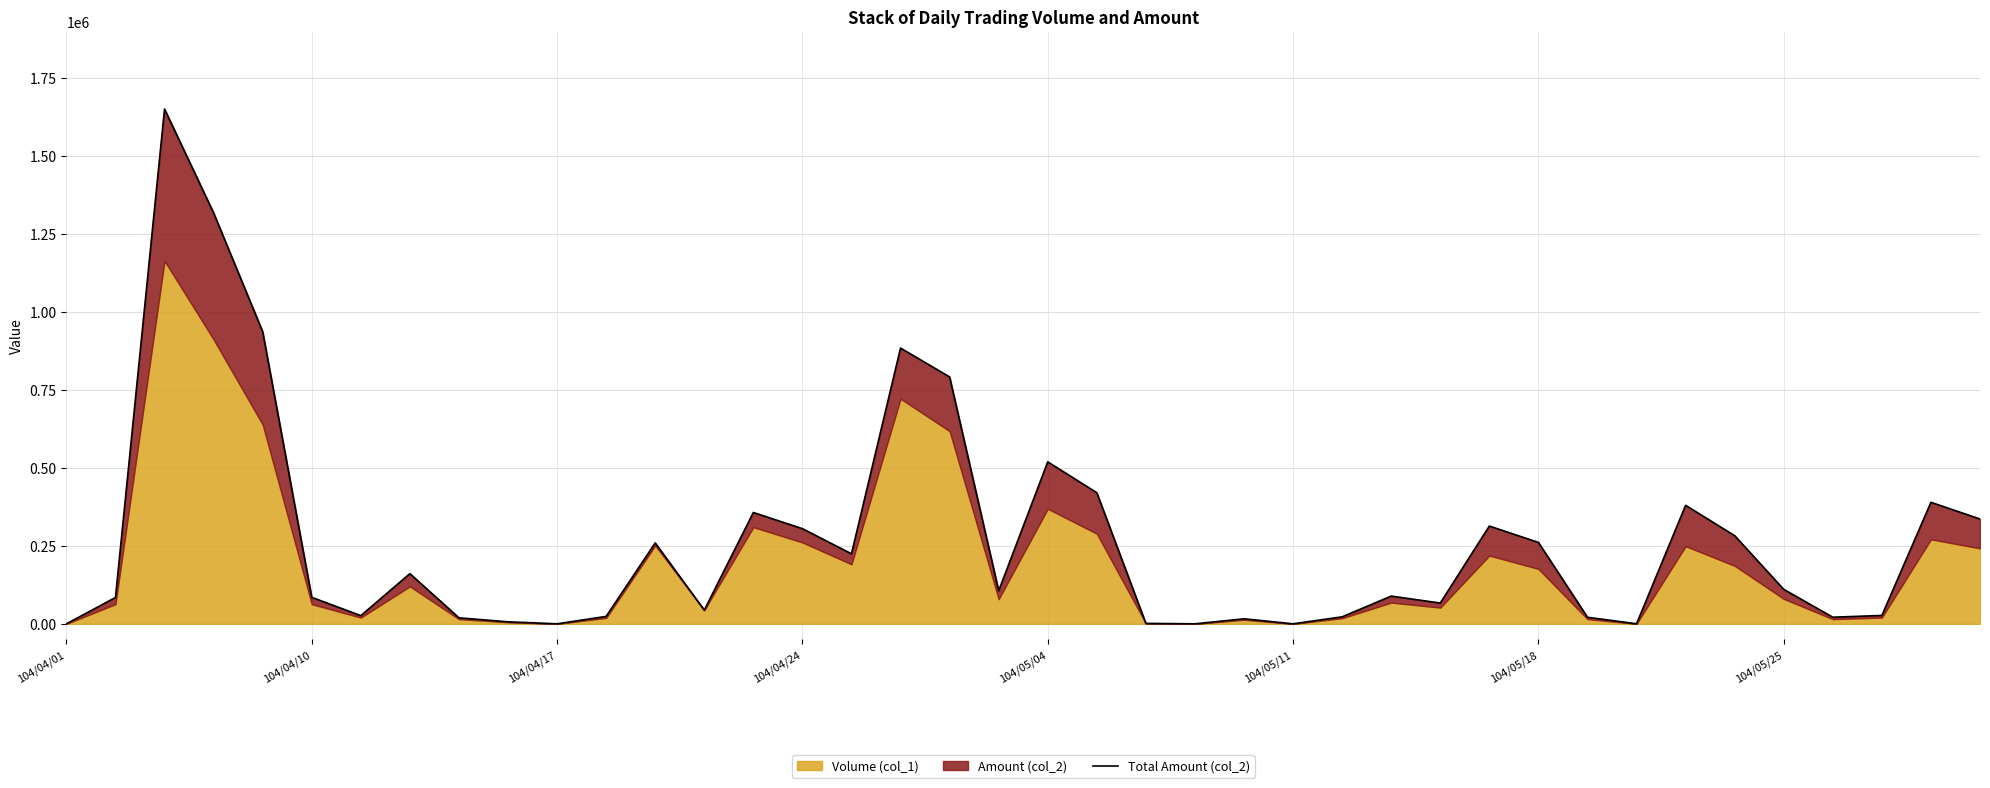

How many data points are less than 105880?

20